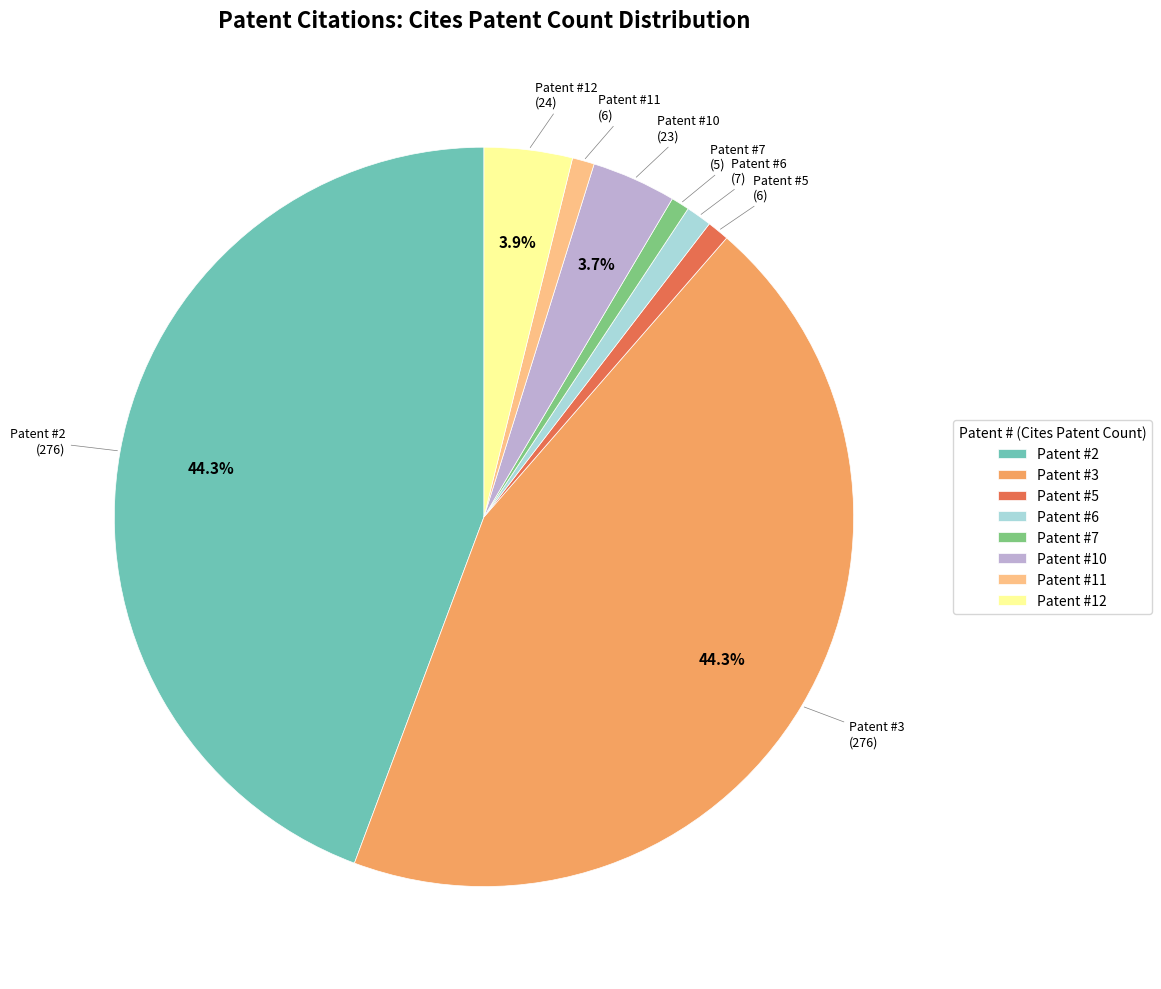

Combined, do Patent #12 and Patent #2 account for over 50%?

No